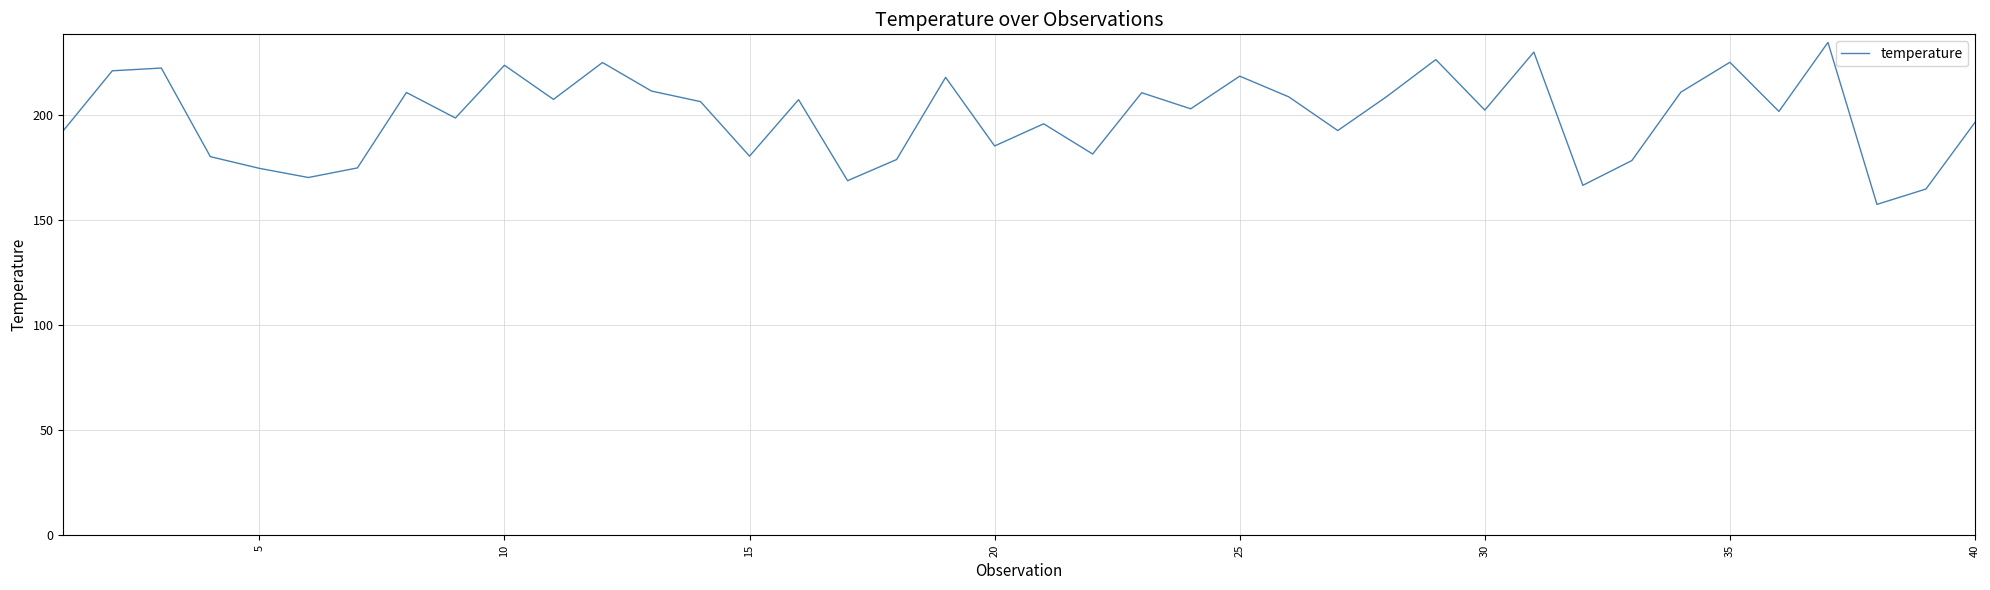

What is the smallest value displayed?

157.5